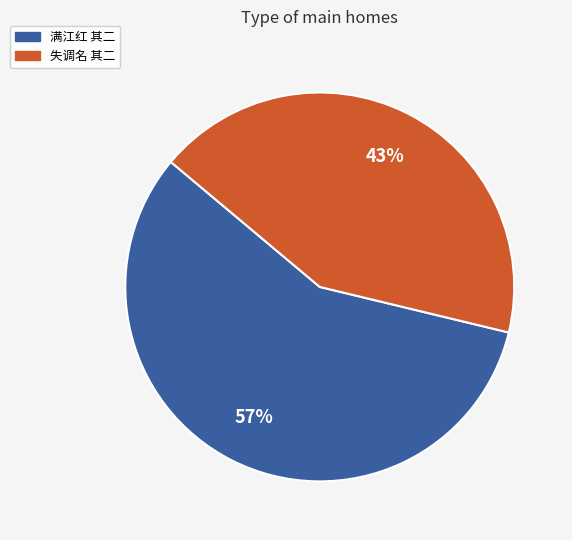

Which has a higher value, 失调名 其二 or 满江红 其二?

满江红 其二